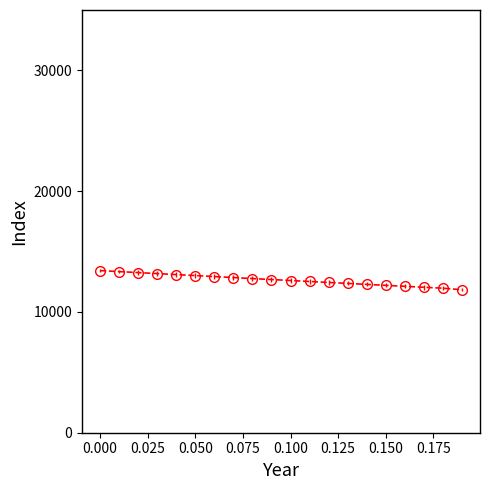

How many categories are shown in the chart?

20